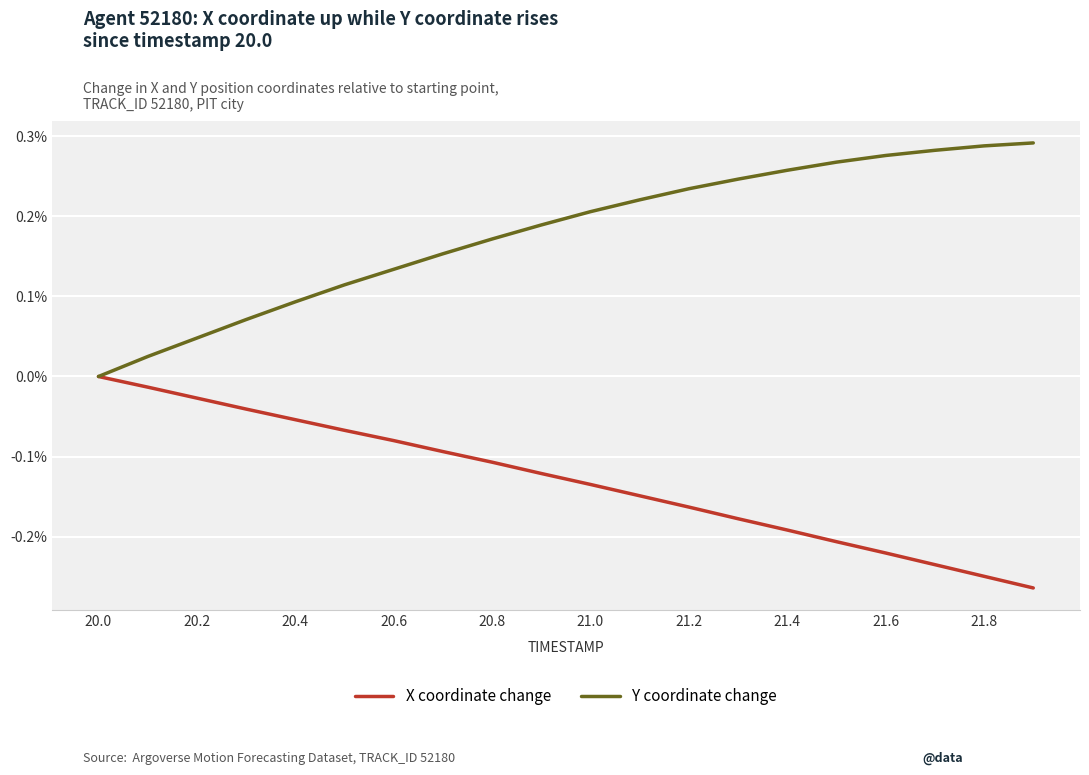

List the series in order of their peak value, highest first.

Y coordinate change, X coordinate change